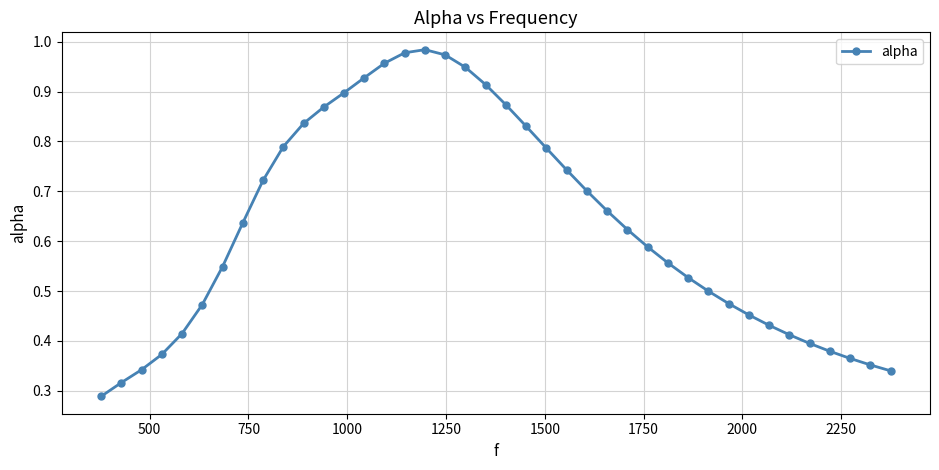

What is the sum of all values?

25.2